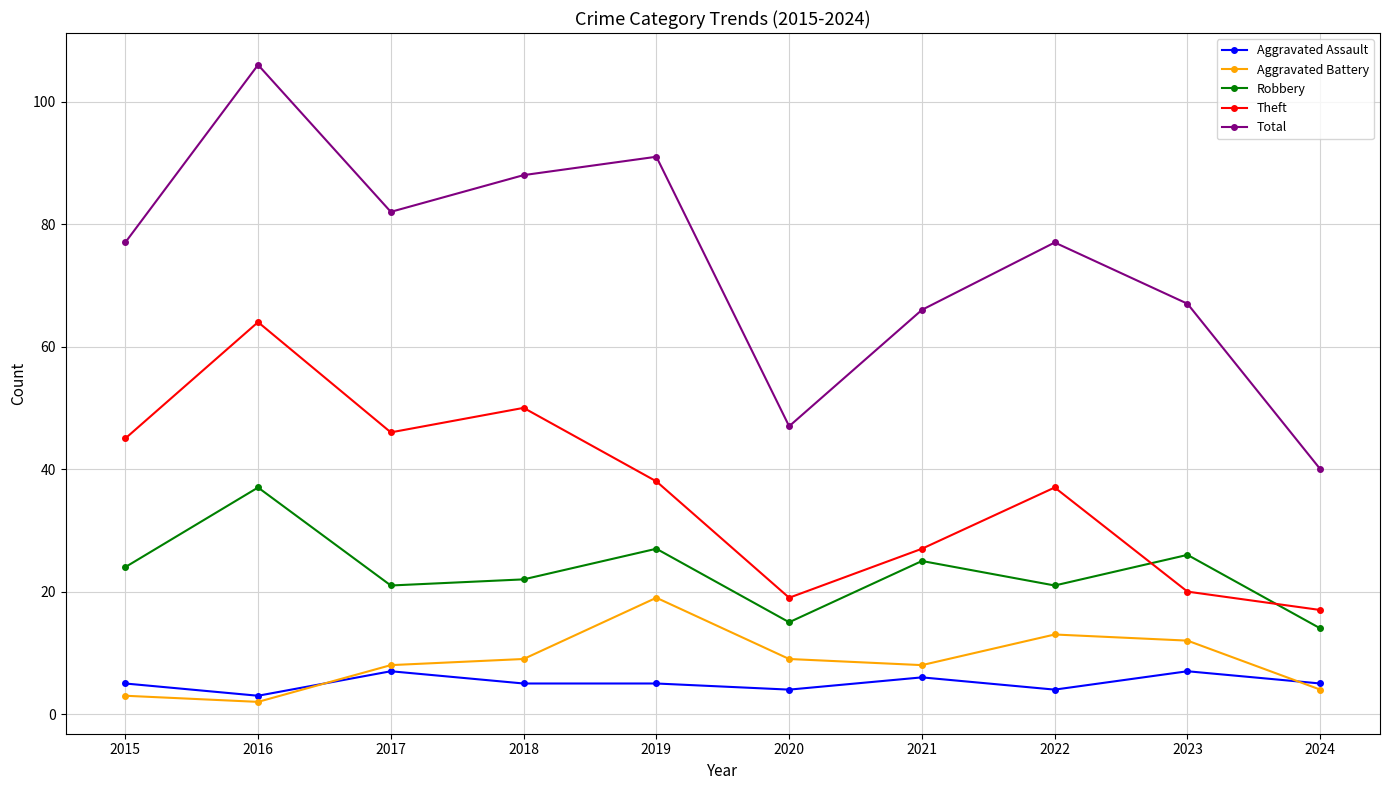

What is the sum of all Robbery values?

232